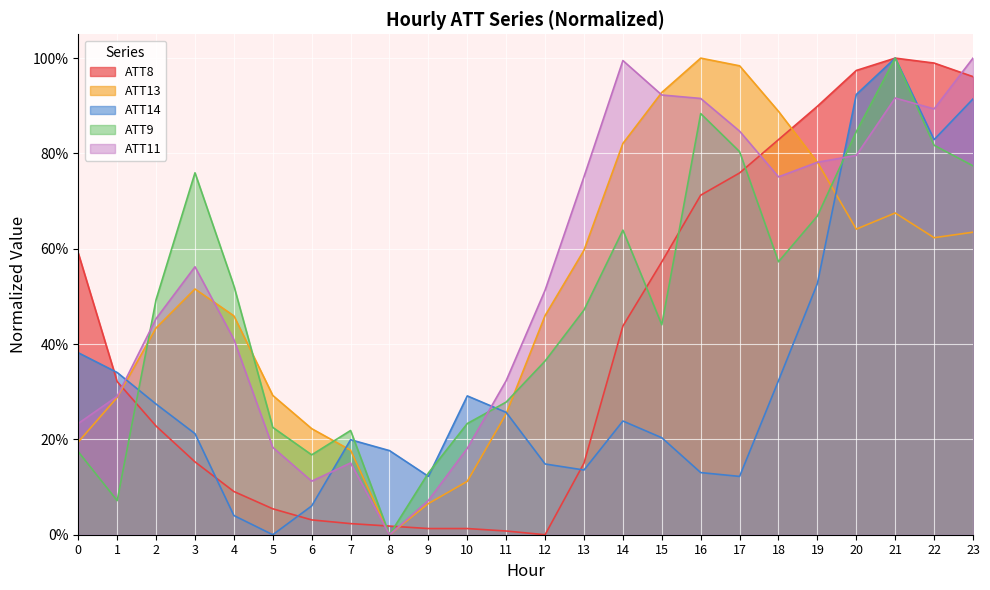

At how many categories does at least one series exceed 0?

24